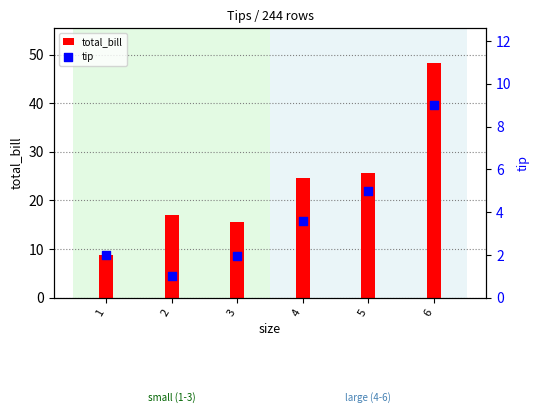

What is the total value across all series at 1?

10.8